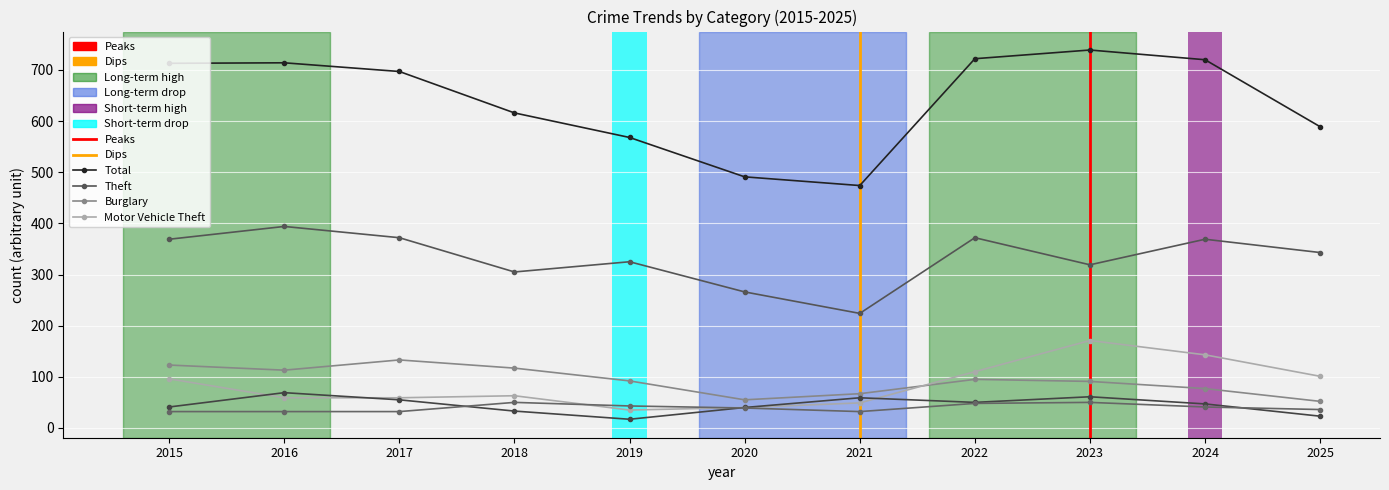

The Aggravated Assault series shows 45 at 2017. True or false?

False